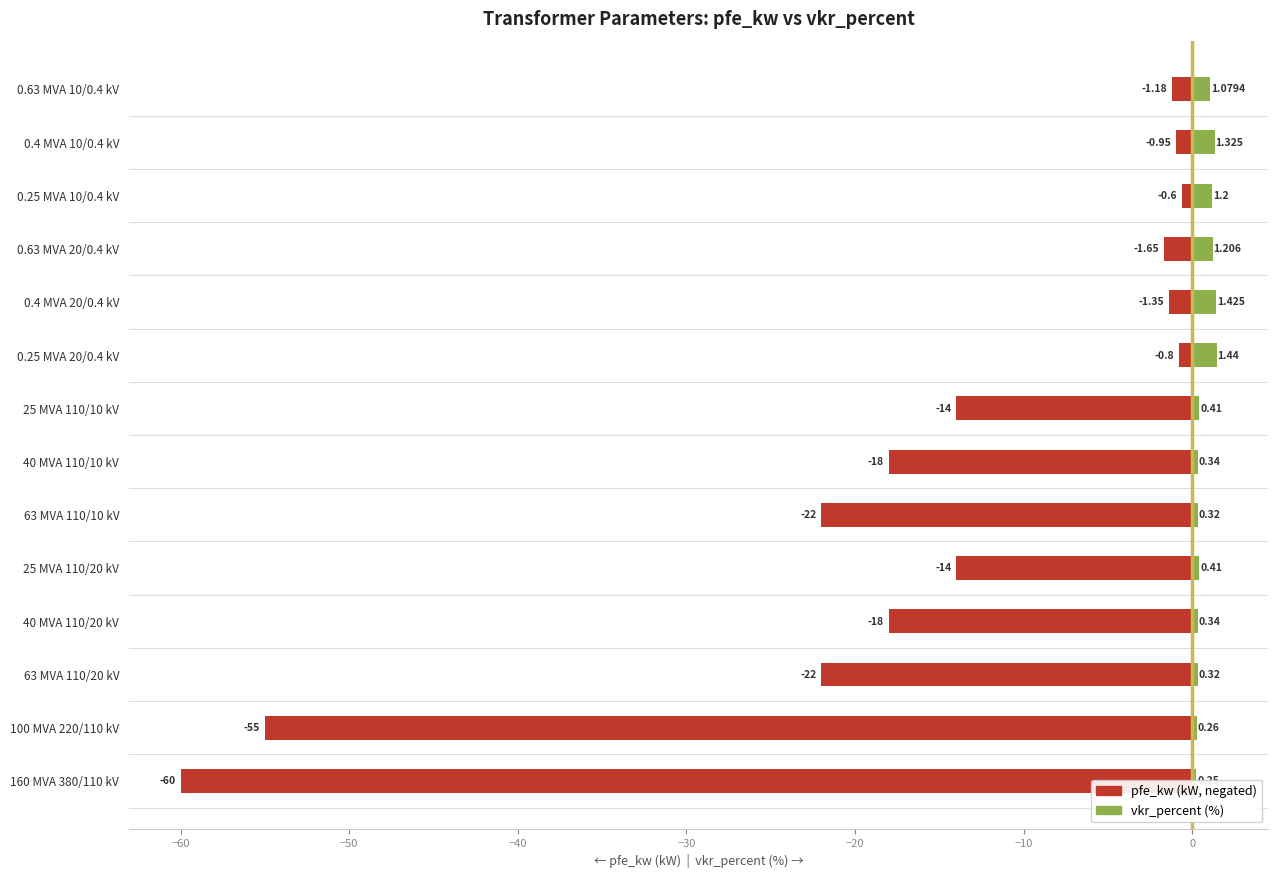

Which series has the widest spread of values?

pfe_kw (neg)